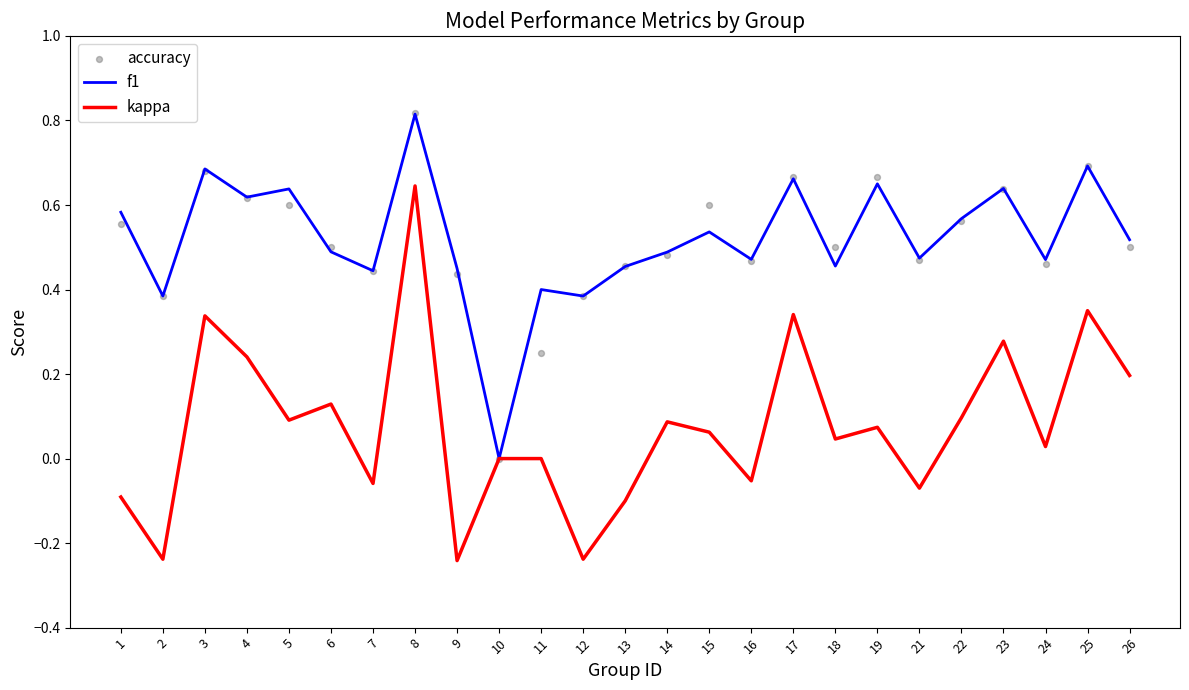

What is the total value across all series at 21?

0.9